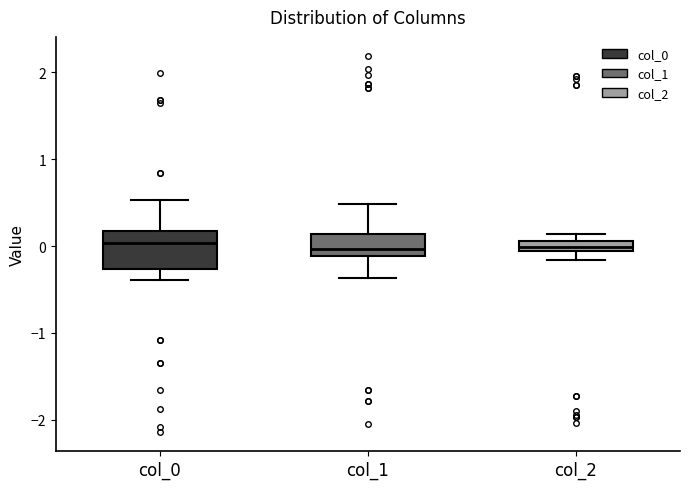

Which box is the tallest, from its lower edge to its upper edge?

col_0